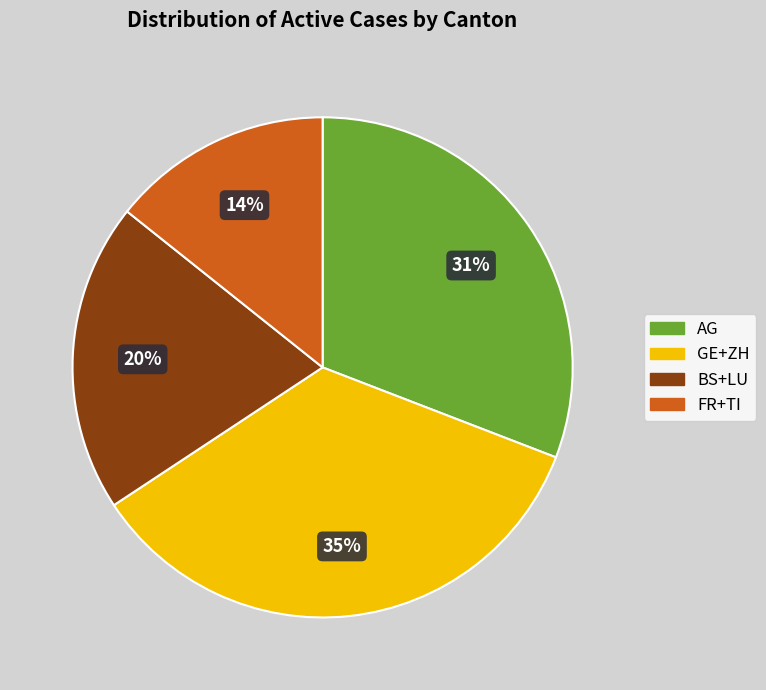

To the nearest percent, what is the average slice percentage?

25%